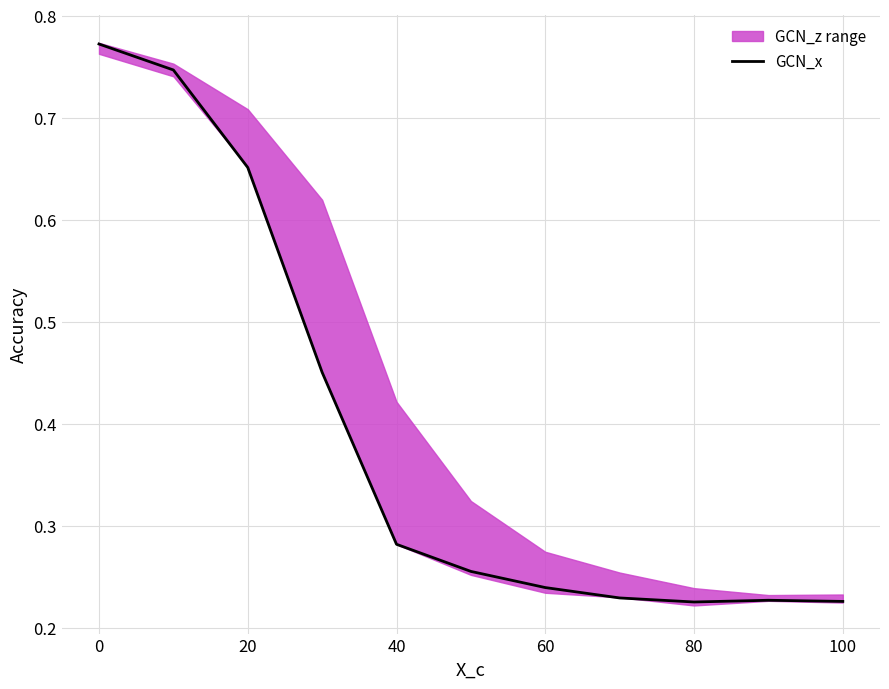

Reading left to right, what are all the values shown in this chart?

0.8	0.7	0.7	0.5	0.3	0.3	0.2	0.2	0.2	0.2	0.2